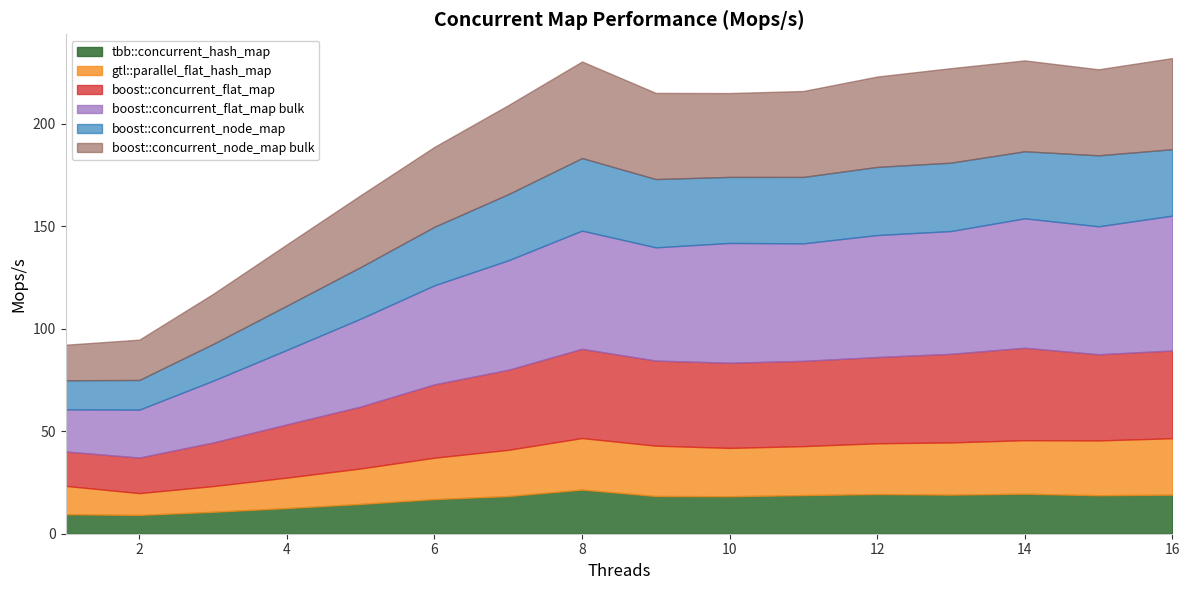

Is it true that boost::concurrent_flat_map bulk equals 59.9 at 13?

True